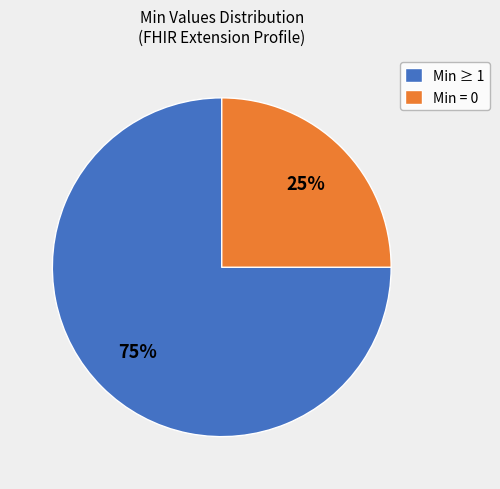

How many segments does this pie chart have?

2